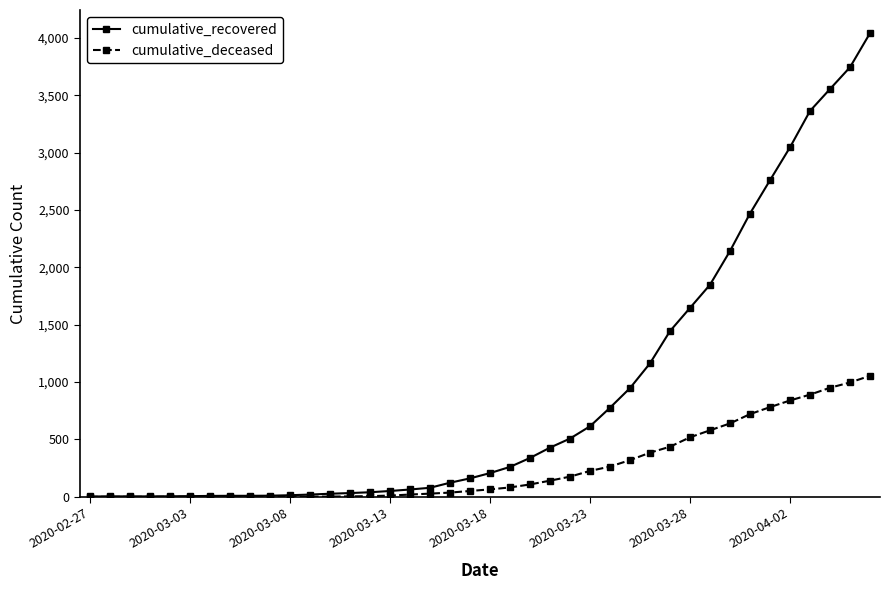

What is the maximum value shown in the chart?

4042